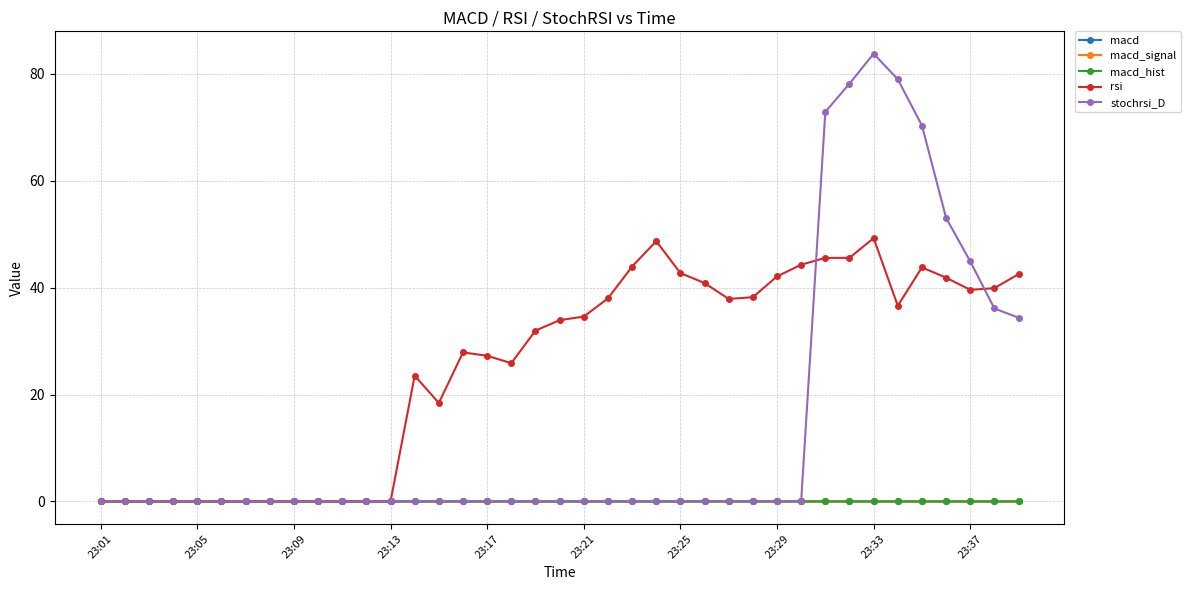

How many lines are shown in the chart?

5